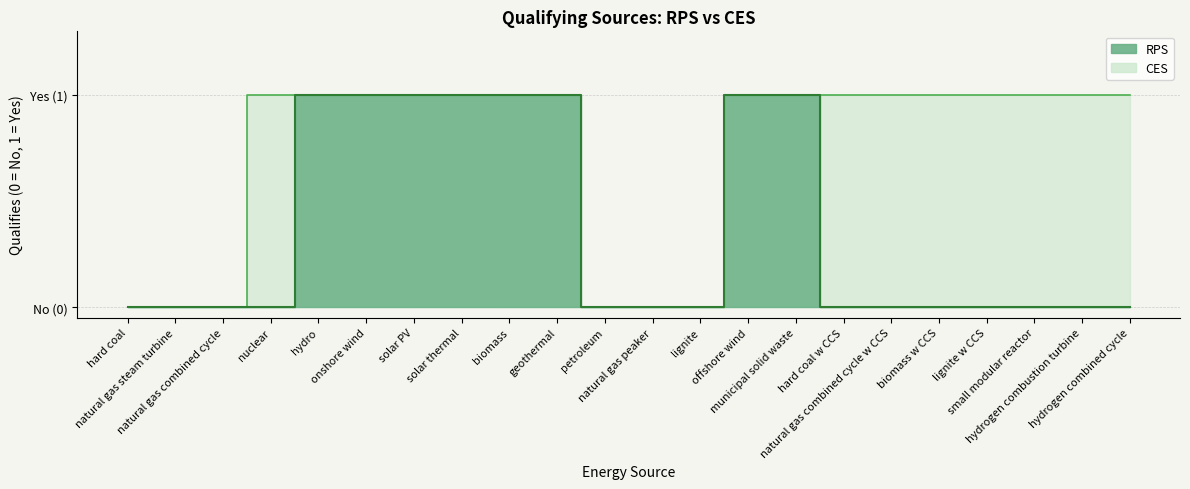

Count the number of data series in this chart.

2